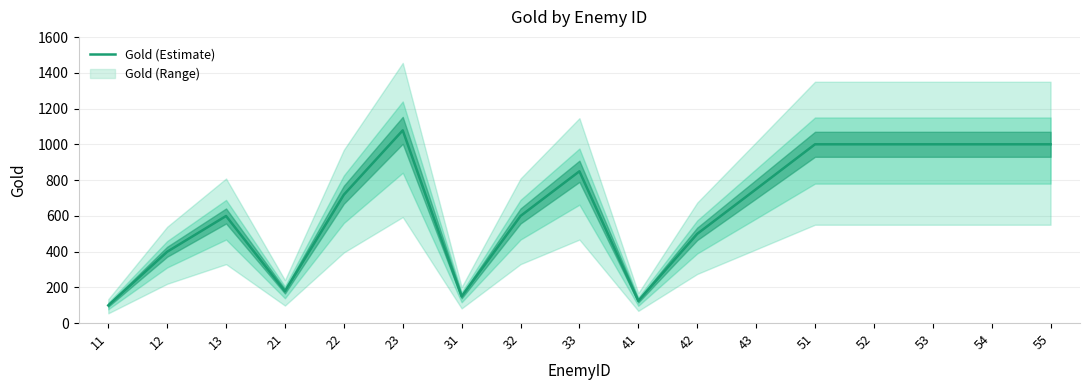

Rank the categories by value from highest to lowest.

23, 51, 52, 53, 54, 55, 33, 43, 22, 13, 32, 42, 12, 21, 31, 41, 11